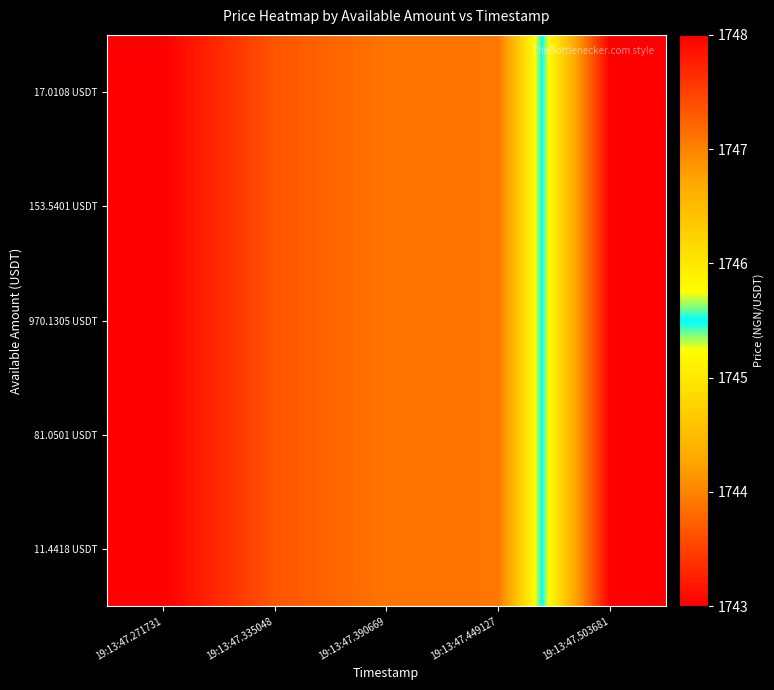

Which series has the largest total across all categories?

17.0108 USDT